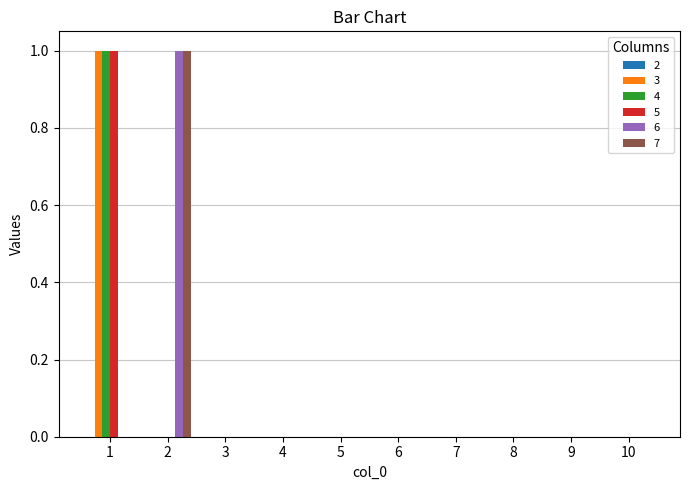

How many data points does each series have?

10